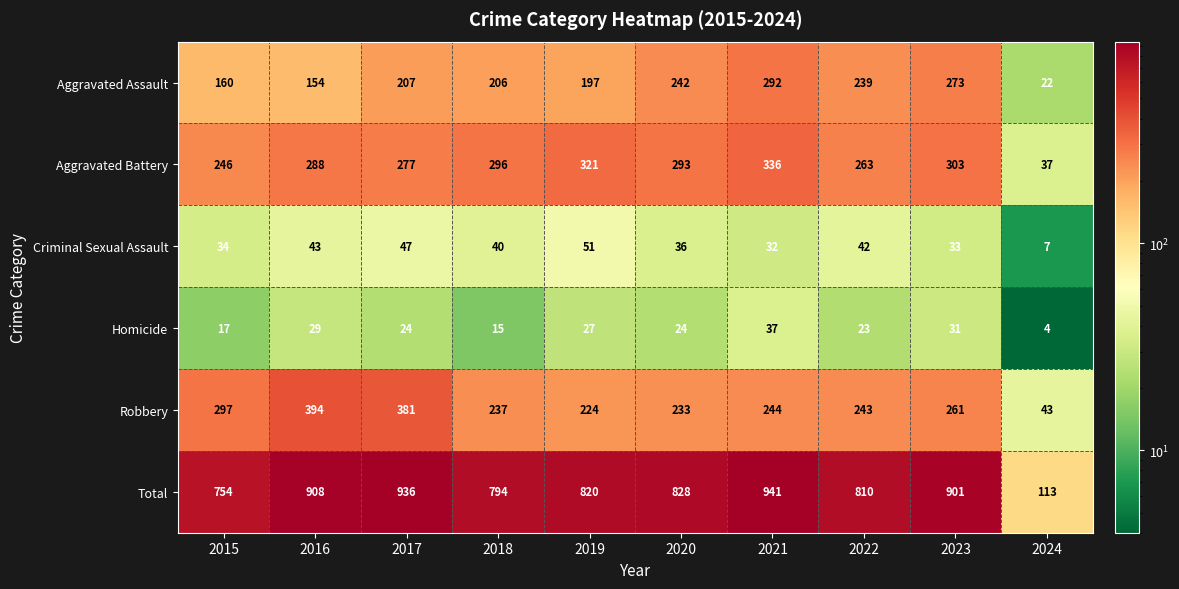

What is the difference between the highest and lowest values at 2023?

870